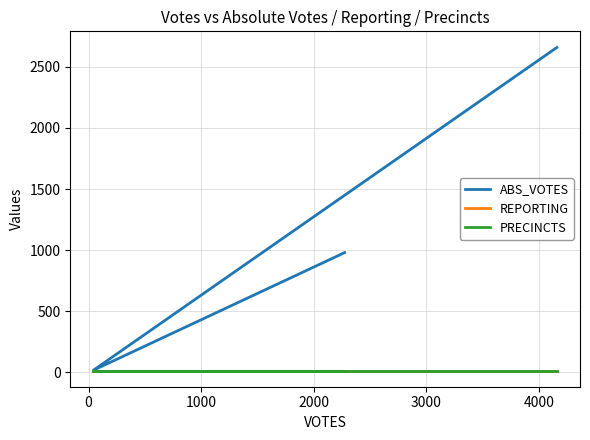

Read the REPORTING value at 1000.

13